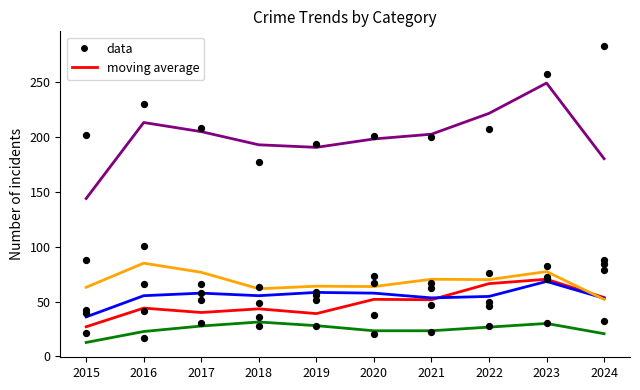

Which series has the largest total across all categories?

Total